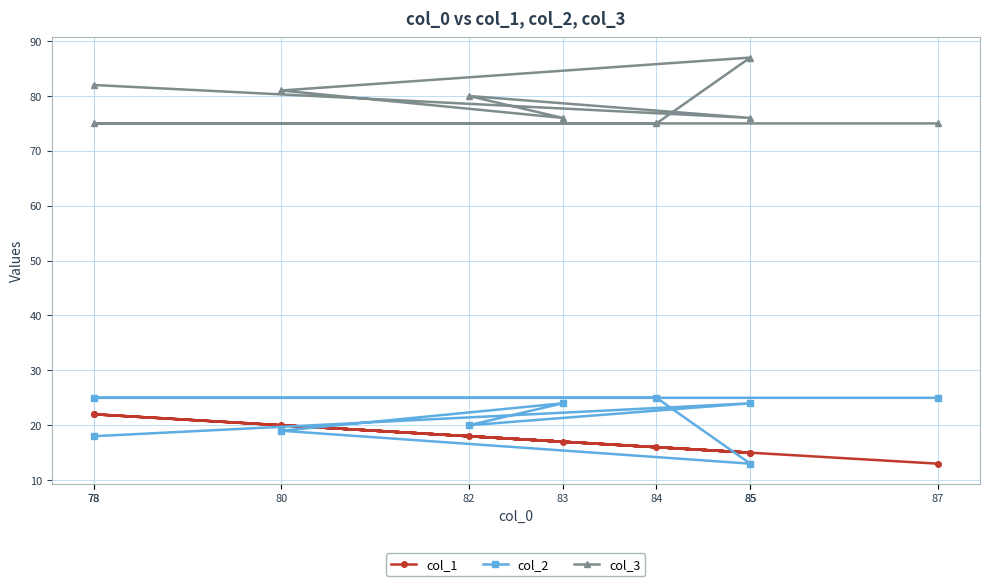

What is the average value of the col_3 series?

79